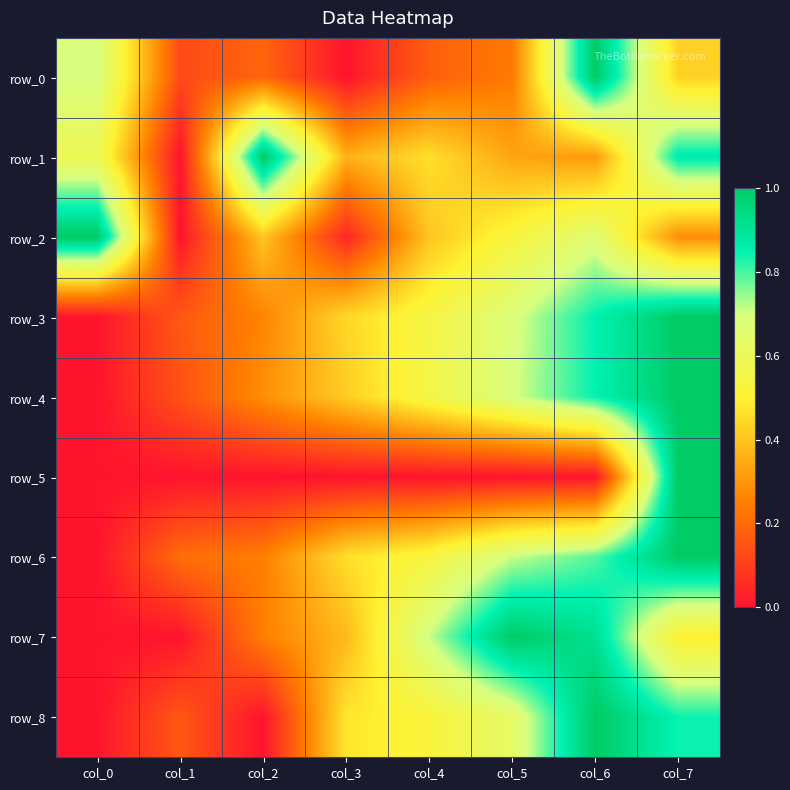

At which category is the sum across all series the highest?

col_7